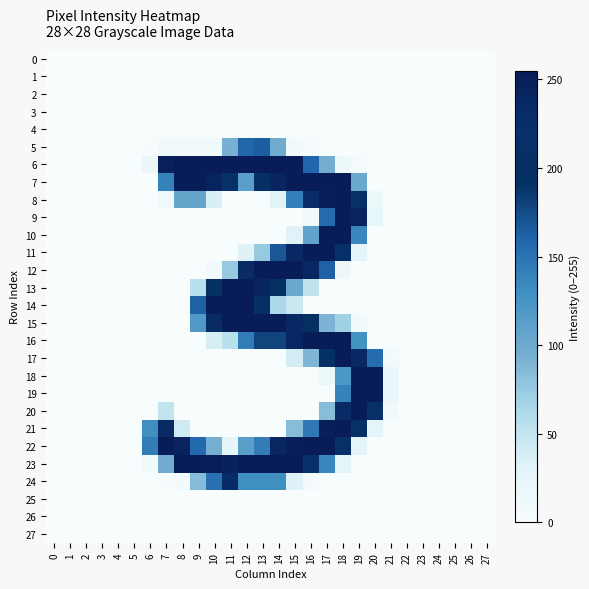

At which category is the sum across all series the highest?

18